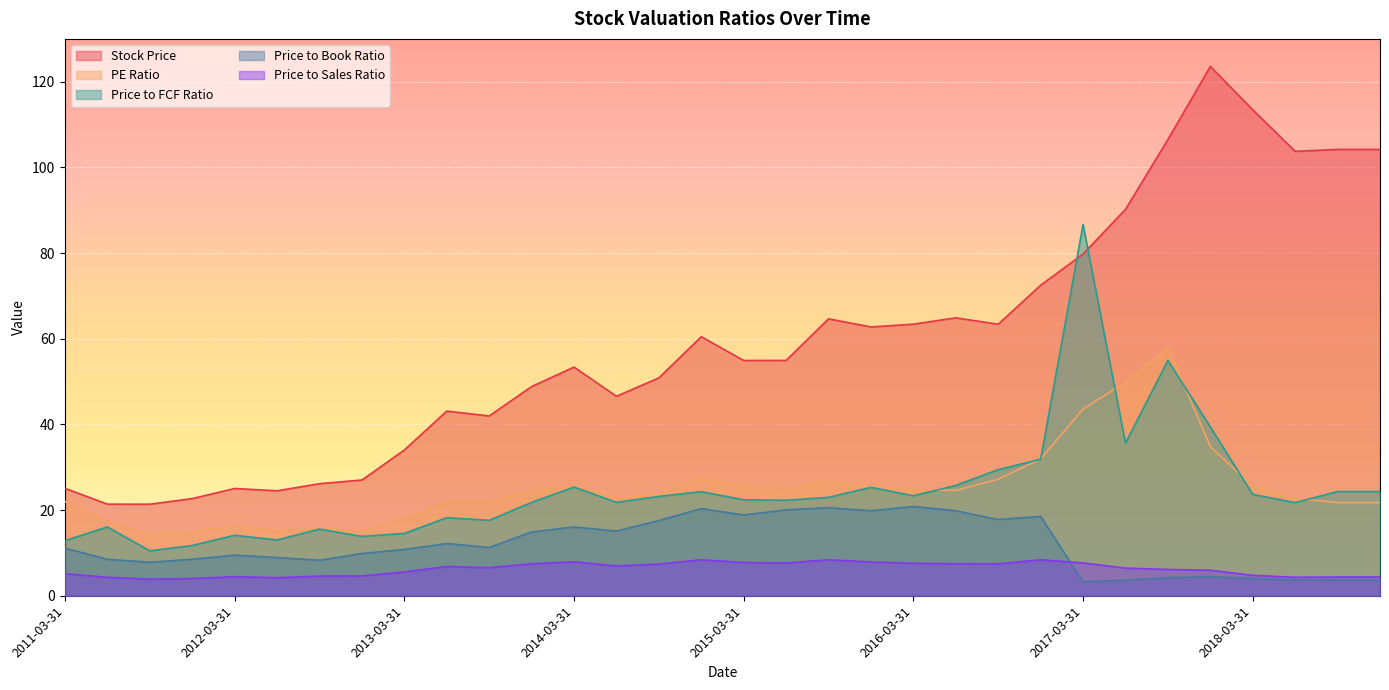

What is the spread (max minus min) of values at 2013-03-31?

28.5